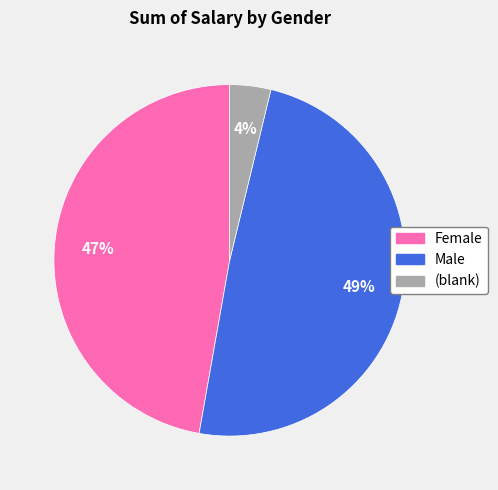

The Female slice represents 47% of the pie. True or false?

True